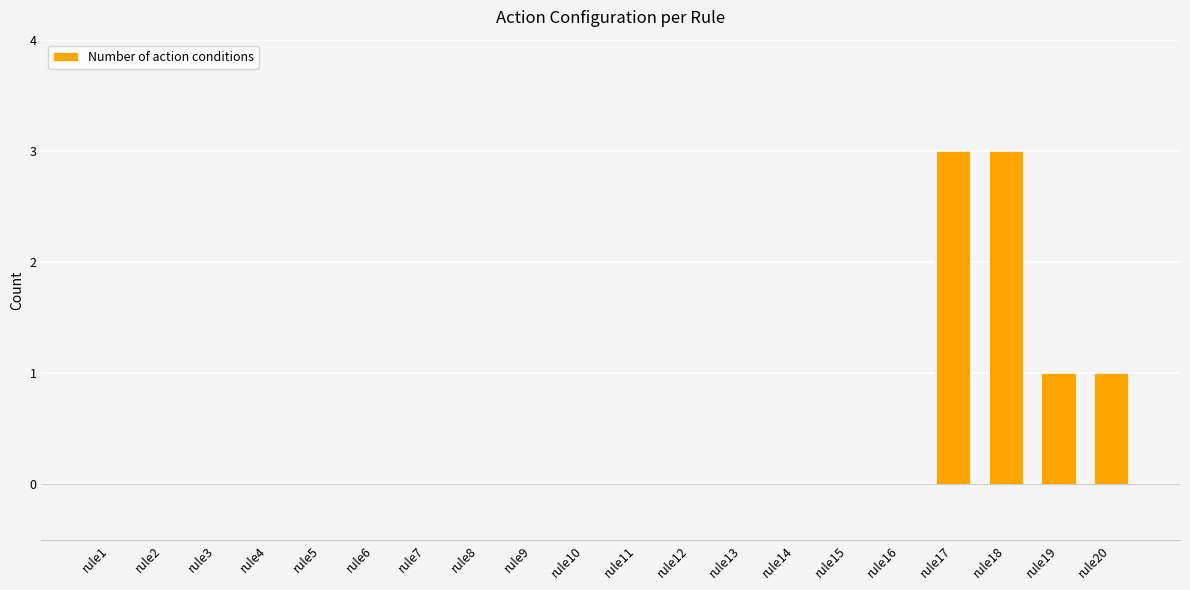

Reading left to right, transcribe all the data shown in this chart.

0	0	0	0	0	0	0	0	0	0	0	0	0	0	0	0	3	3	1	1